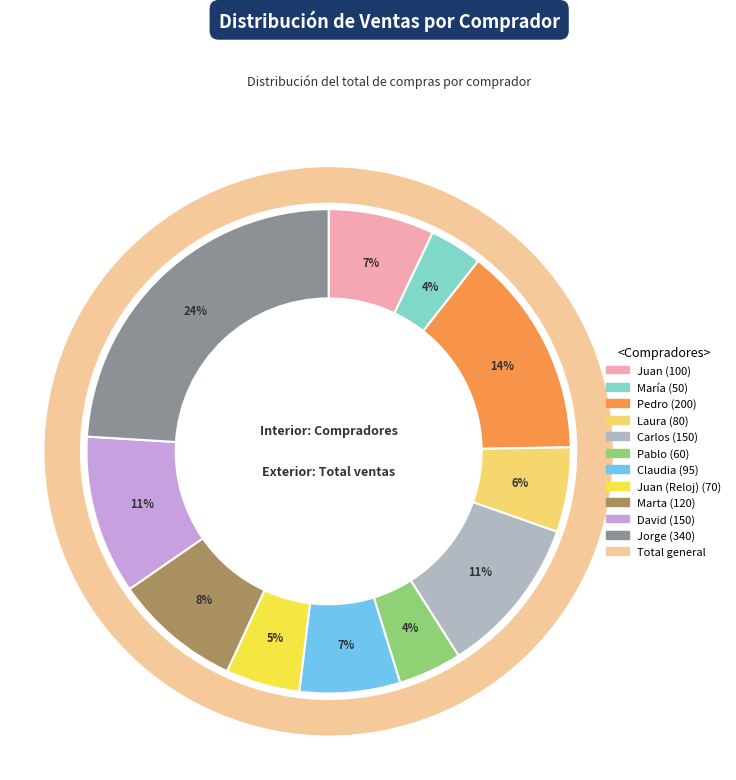

Combined, do Juan and María account for over 50%?

No